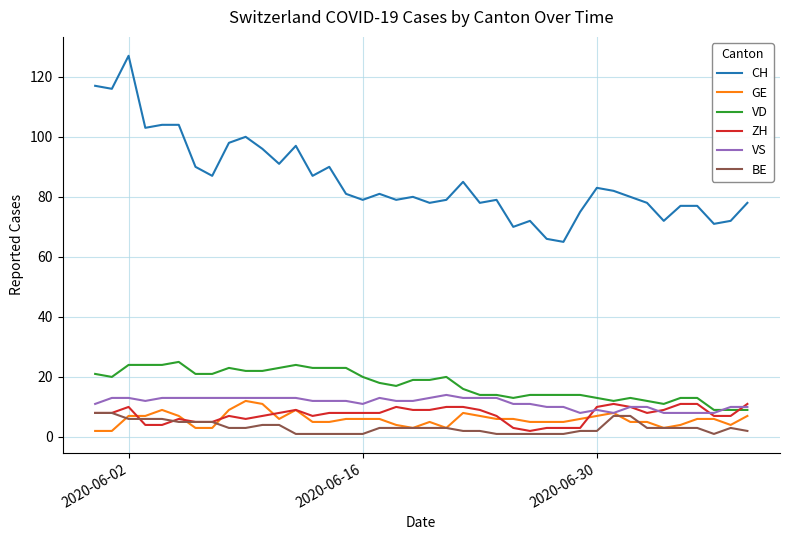

What is the maximum value shown in the chart?

127